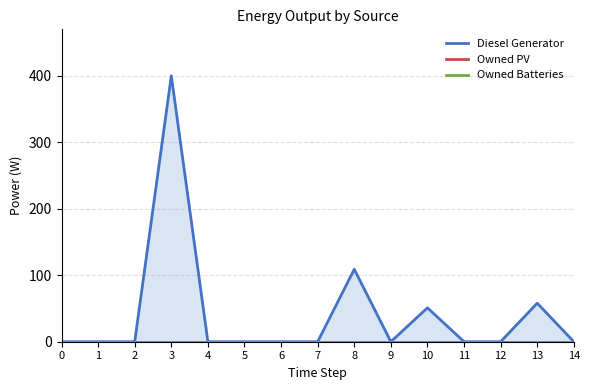

The value of Diesel Generator at 0 is 265. True or false?

False